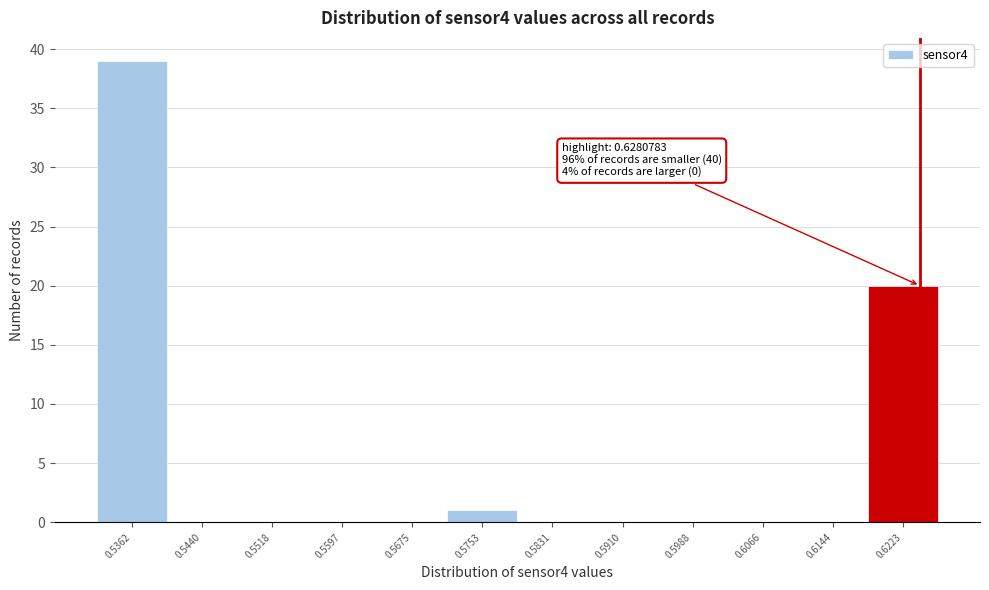

Reading right to left, extract all data points from this chart.

0.6223=20	0.6144=0	0.6066=0	0.5988=0	0.5910=0	0.5831=0	0.5753=1	0.5675=0	0.5597=0	0.5518=0	0.5440=0	0.5362=39